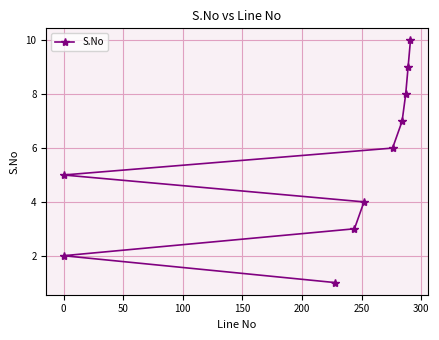

How many lines are shown in the chart?

1